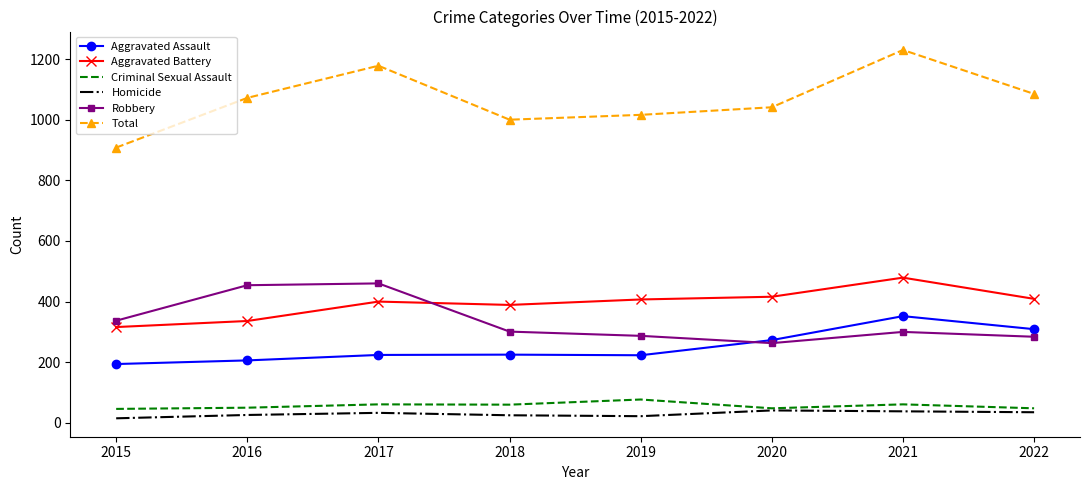

What is the minimum value for Aggravated Assault?

194